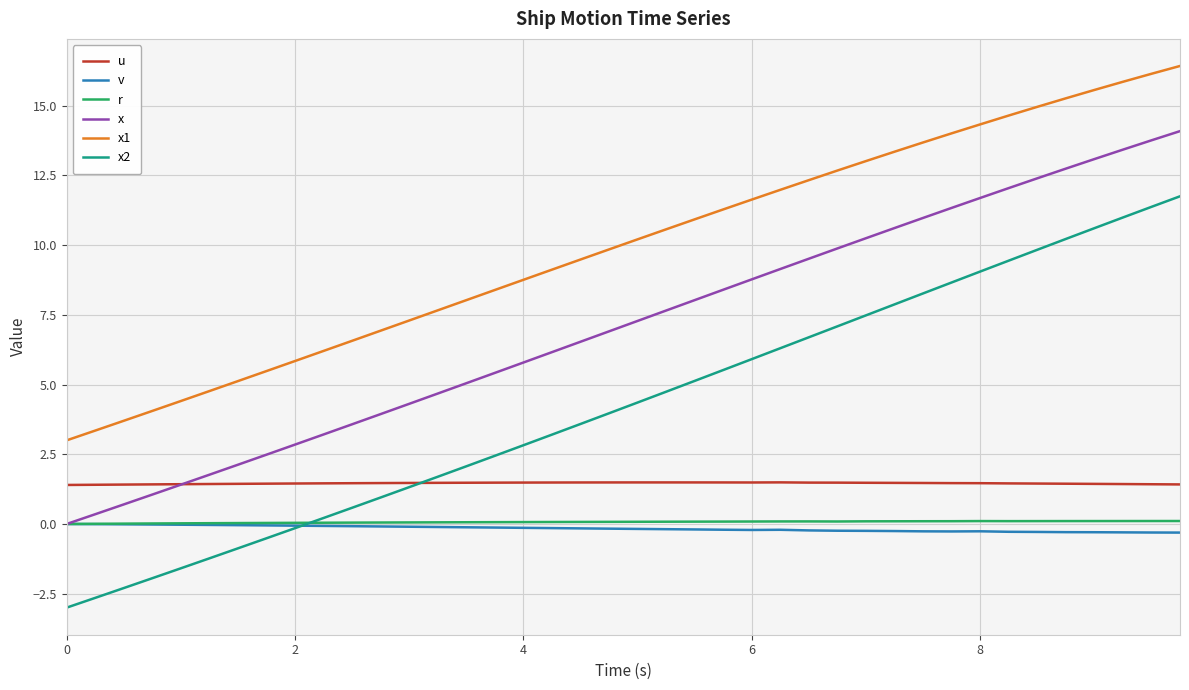

Which series has the largest range (max minus min)?

x2